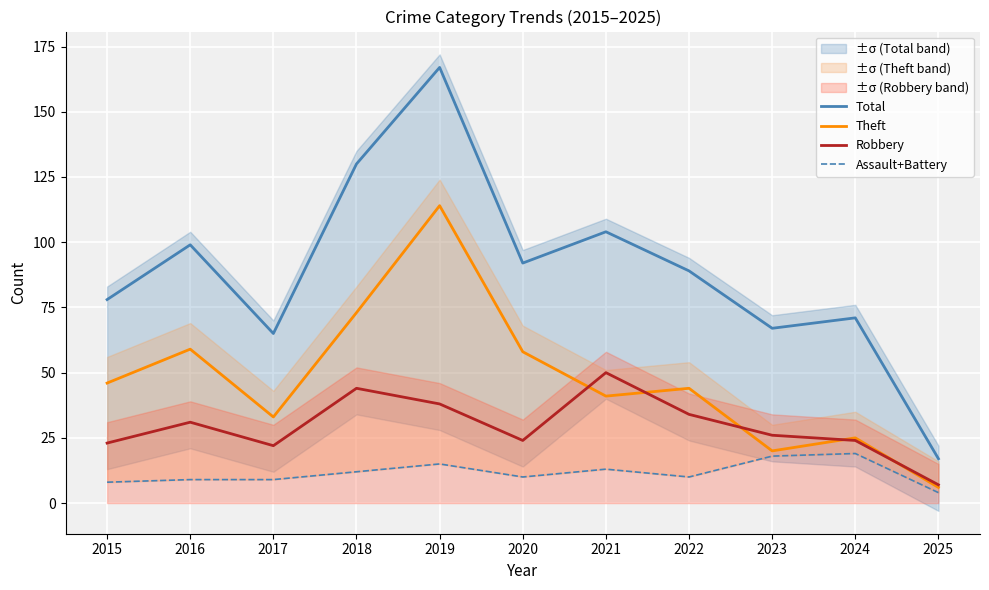

Is this an area chart (filled region under the line)?

No